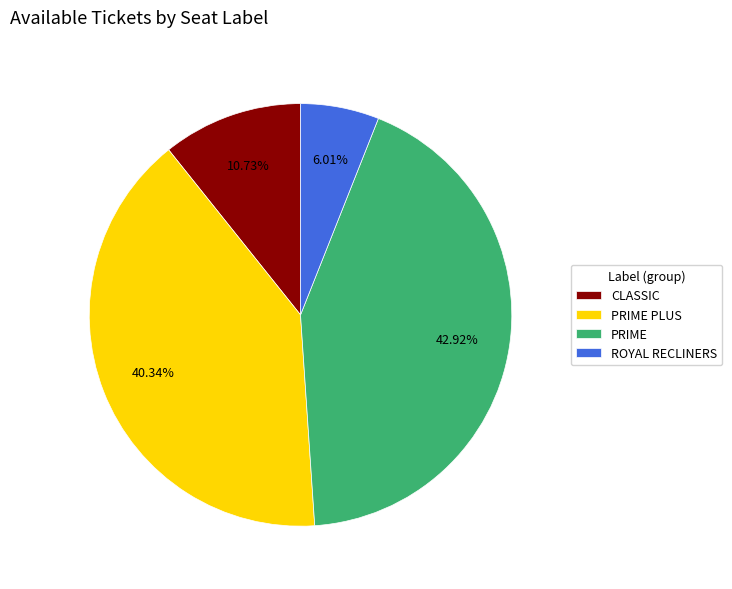

To the nearest percent, what is the average slice percentage?

25%